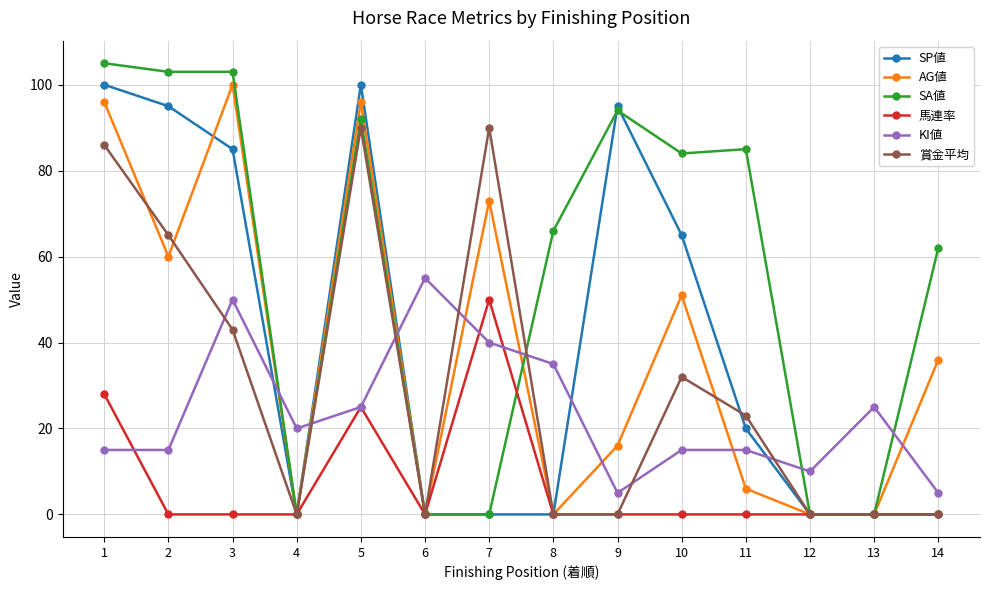

True or false: SA値 has more than 1 interior local peaks.

True